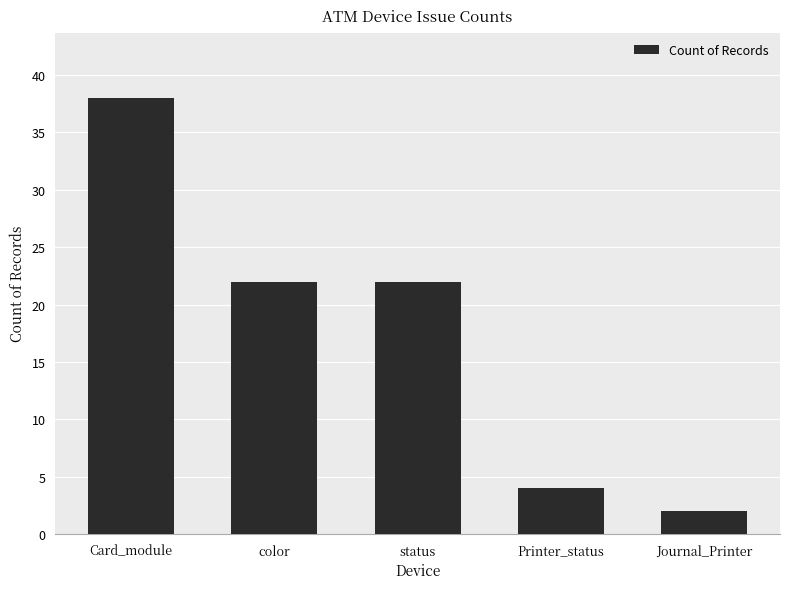

What is the greatest value displayed?

38